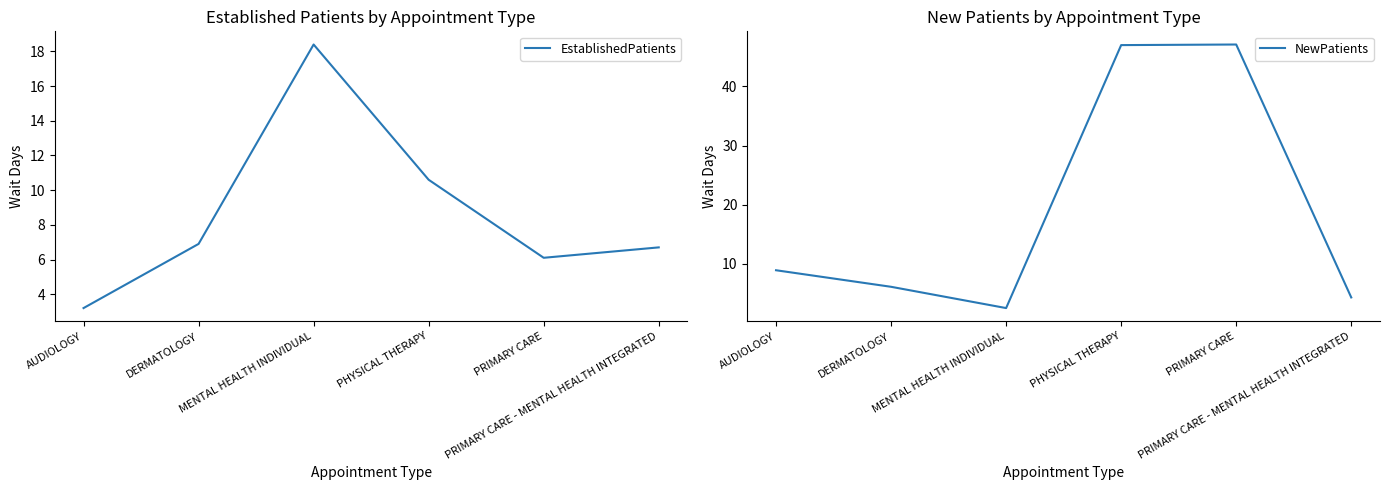

What is the sum of all NewPatients values?

115.9